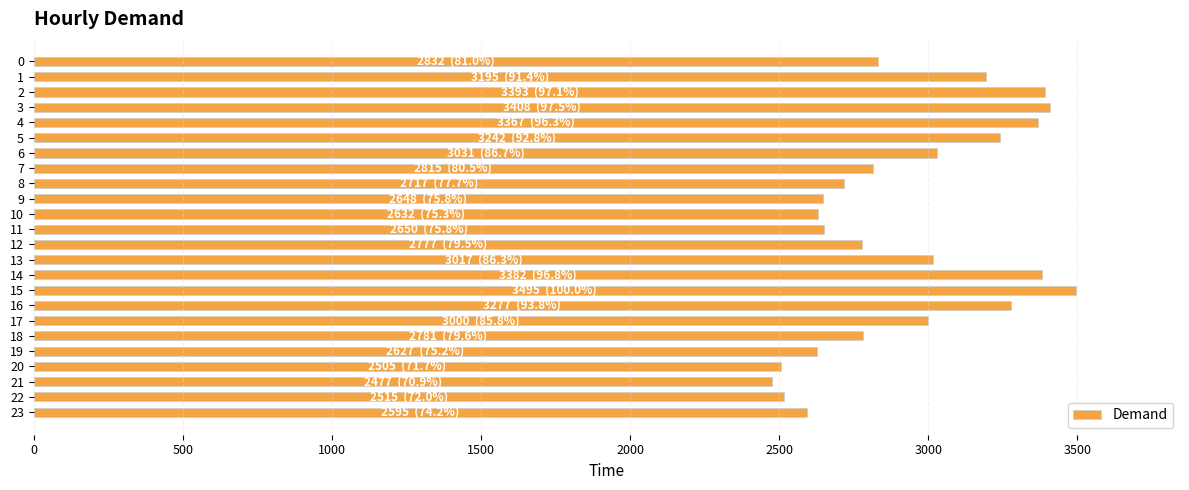

What is the sum of the values at 12 and 10?

5409